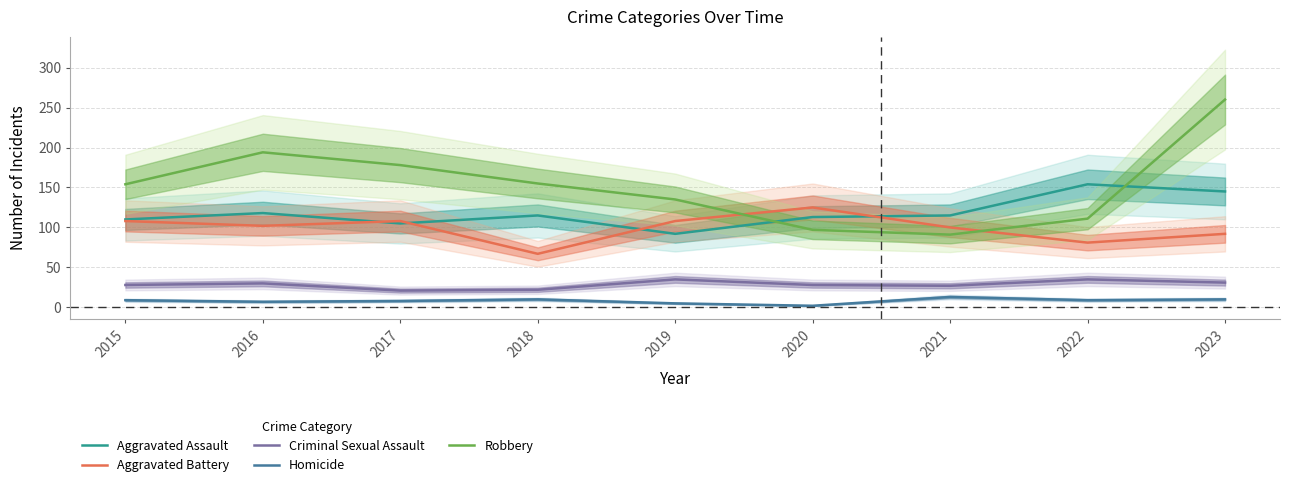

What is the spread (max minus min) of values at 2019?

130